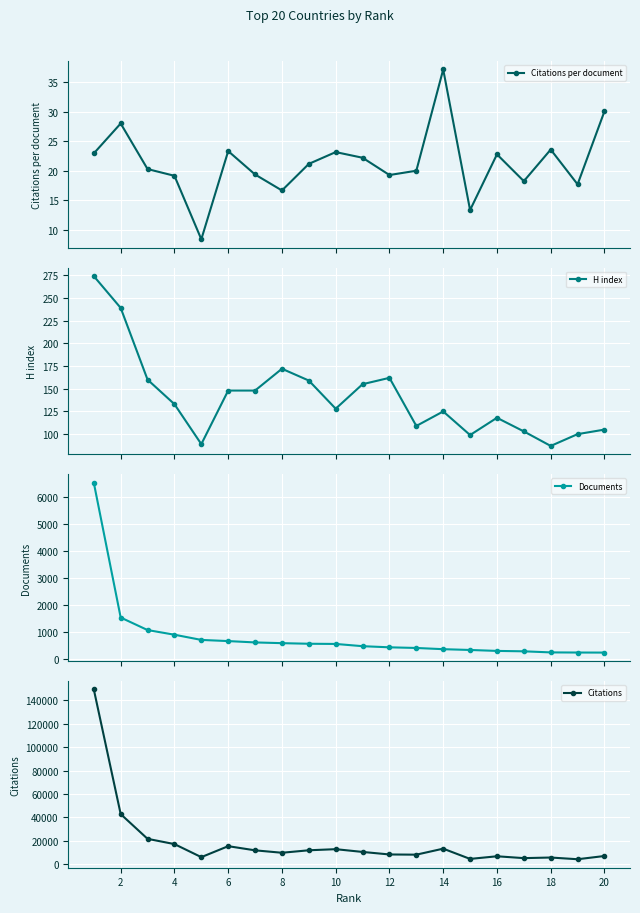

True or false: Citations per document has more than 1 points higher than both neighbors.

True